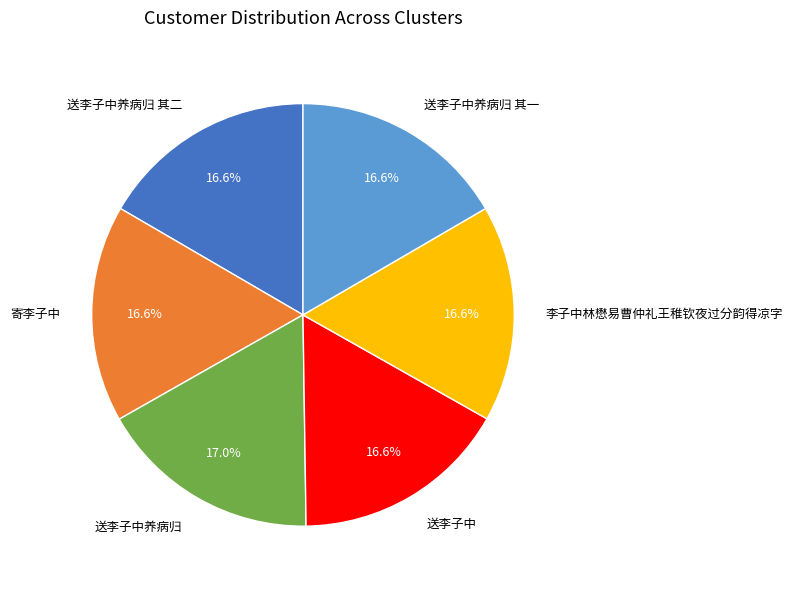

What is the ratio of the value at 李子中林懋易曹仲礼王稚钦夜过分韵得凉字 to the value at 寄李子中?

1.0